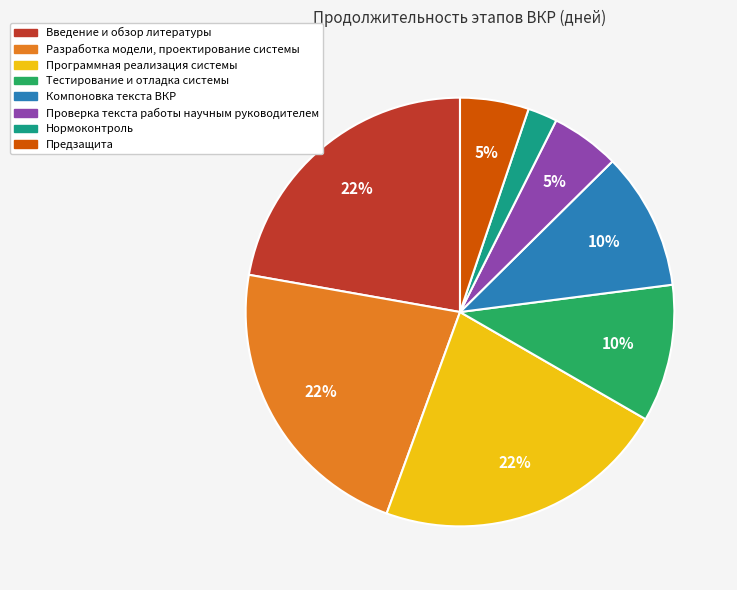

Do Тестирование и отладка системы and Компоновка текста ВКР together represent more than half of the pie?

No